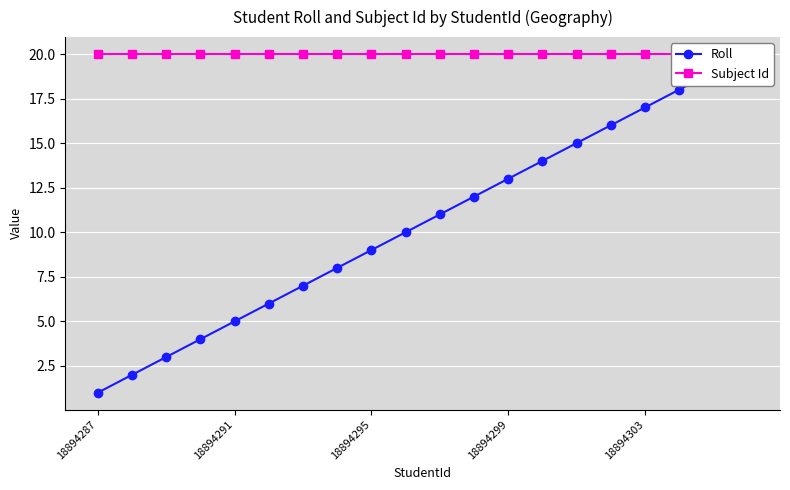

True or false: Subject Id and Roll cross at least once.

False